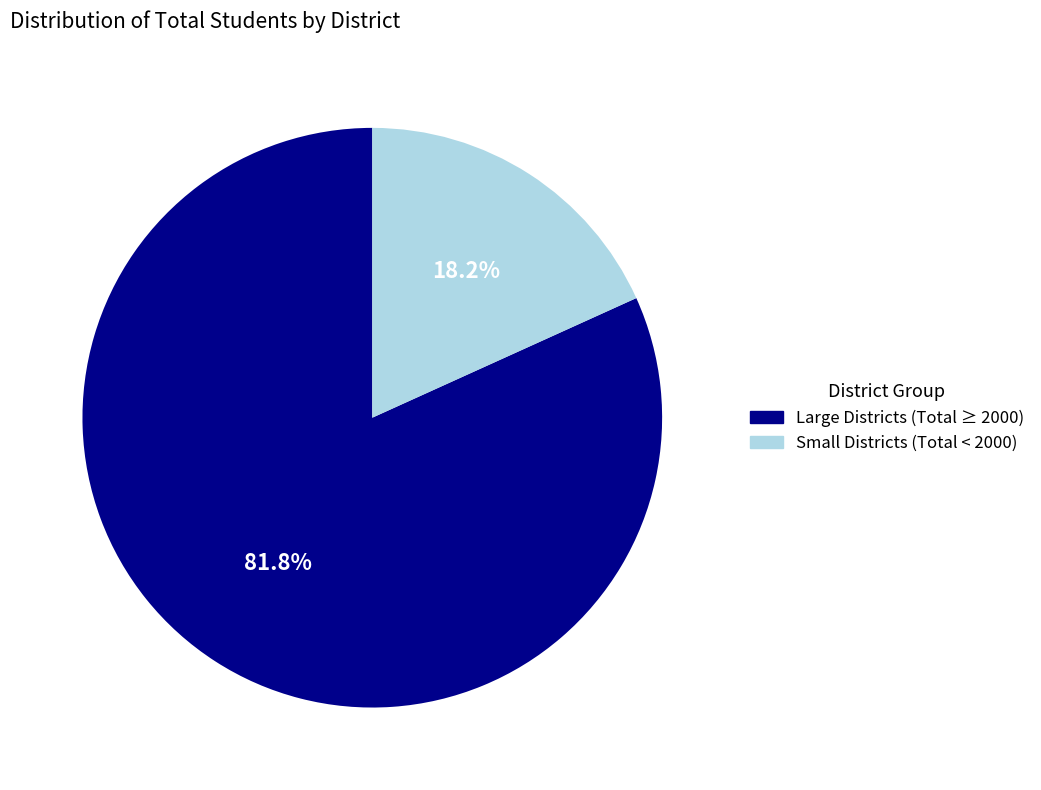

Is there a majority slice in this chart?

Yes